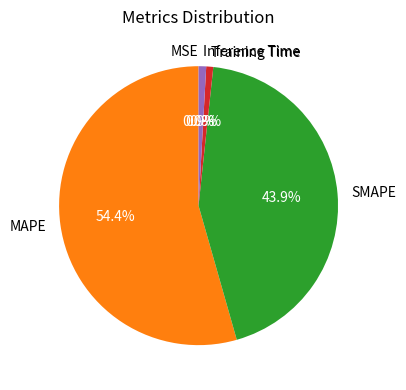

To the nearest percent, what is the average slice percentage?

20%